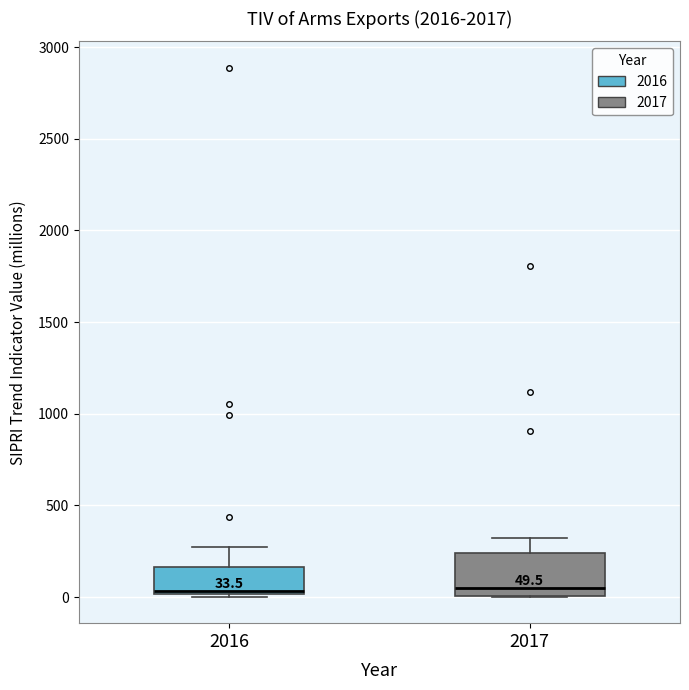

Which box is the tallest, from its lower edge to its upper edge?

2017